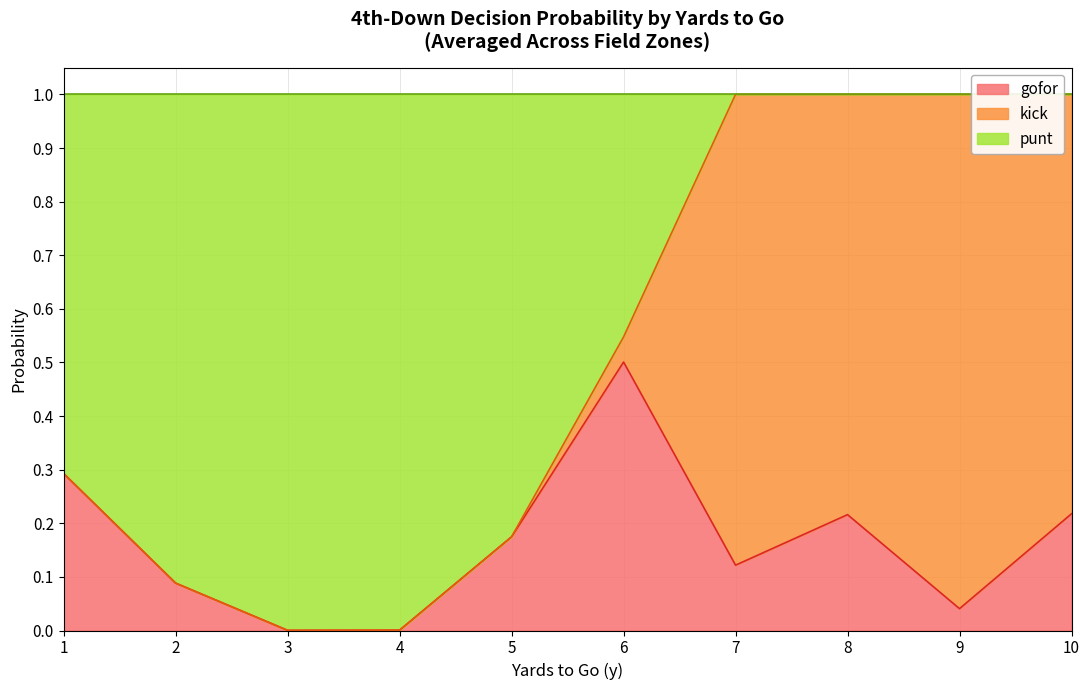

Which category has the highest value in the gofor series?

6